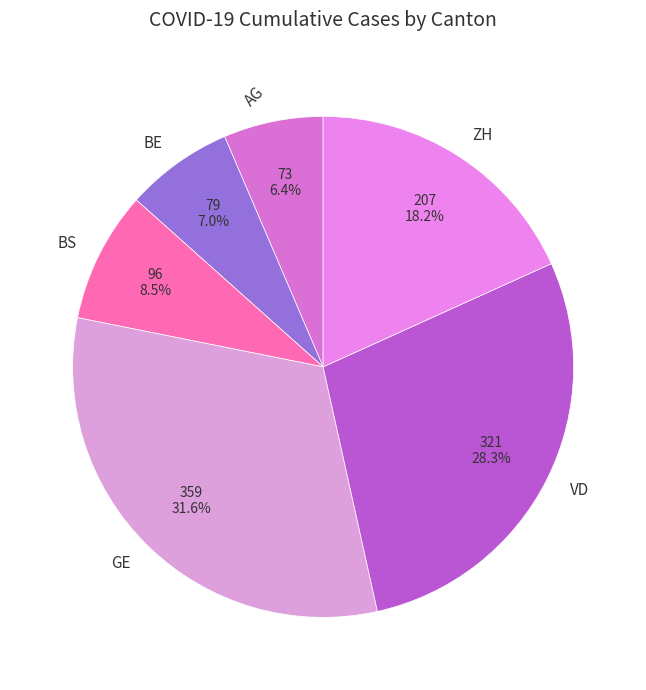

To the nearest percent, what portion does GE represent?

32%